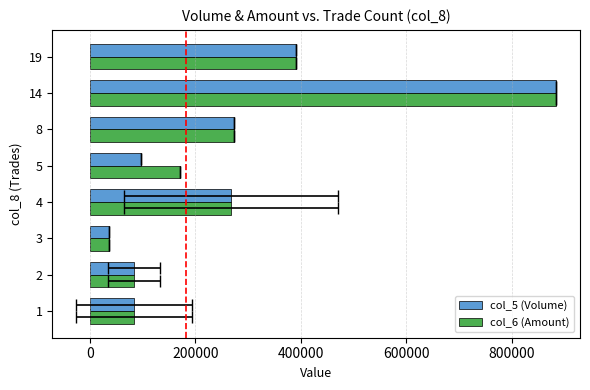

Reading right to left, what are all the values shown in this chart?

col_5 (Volume): 390120.0	883710.0	272500.0	96000.0	267522.5	36460.0	83780.0	83680.0
col_6 (Amount): 390120.0	883710.0	272500.0	170460.0	267522.5	36460.0	83780.0	83680.0